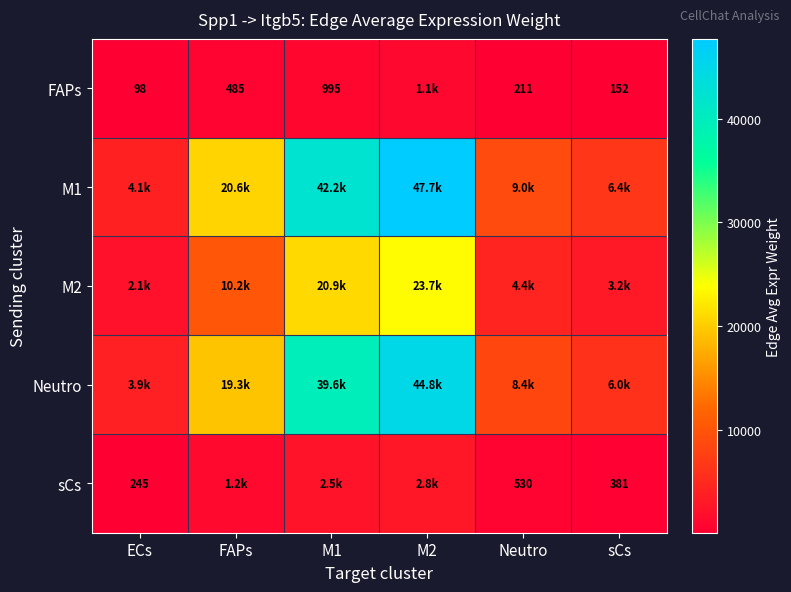

What is the difference between the maximum and minimum values in the sCs series?

2575.1